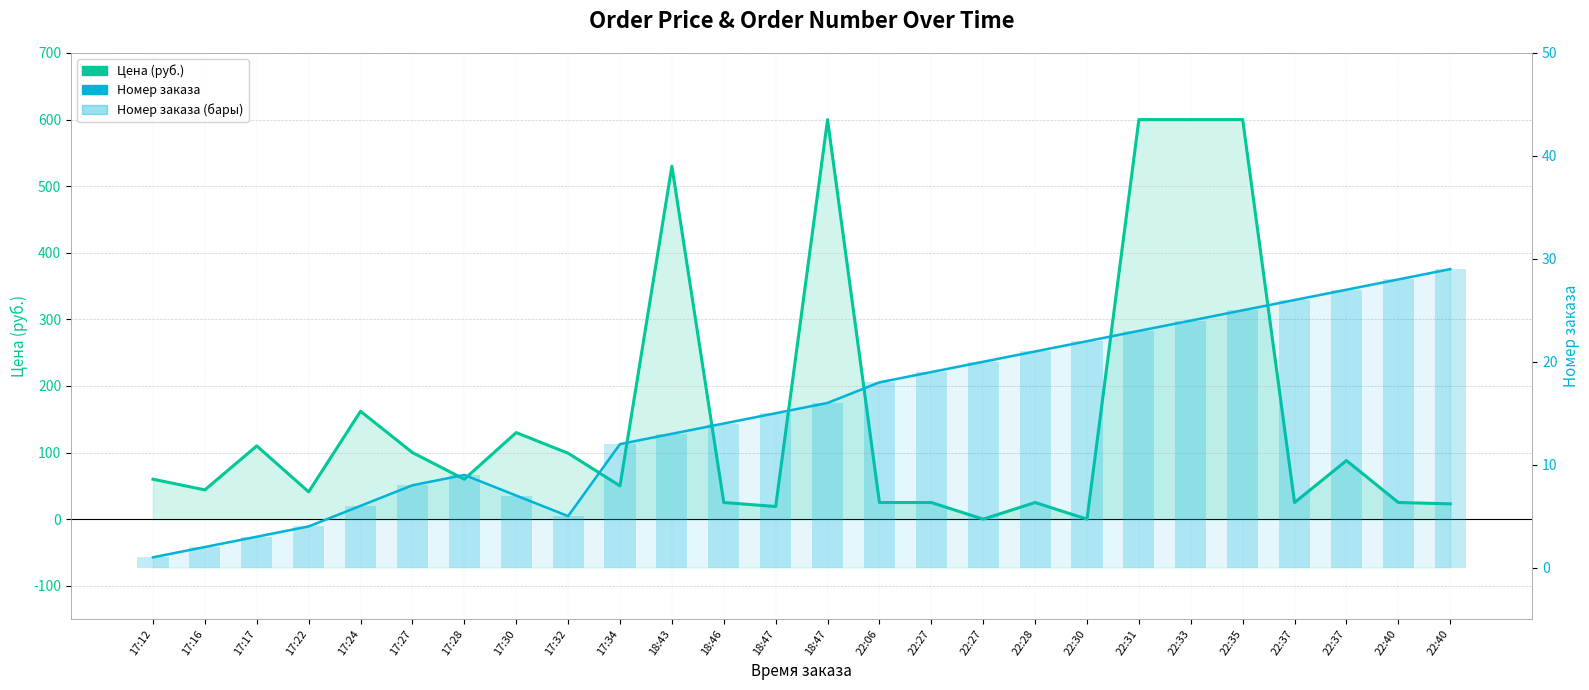

Is it true that Номер заказа equals 29 at 22:40?

True